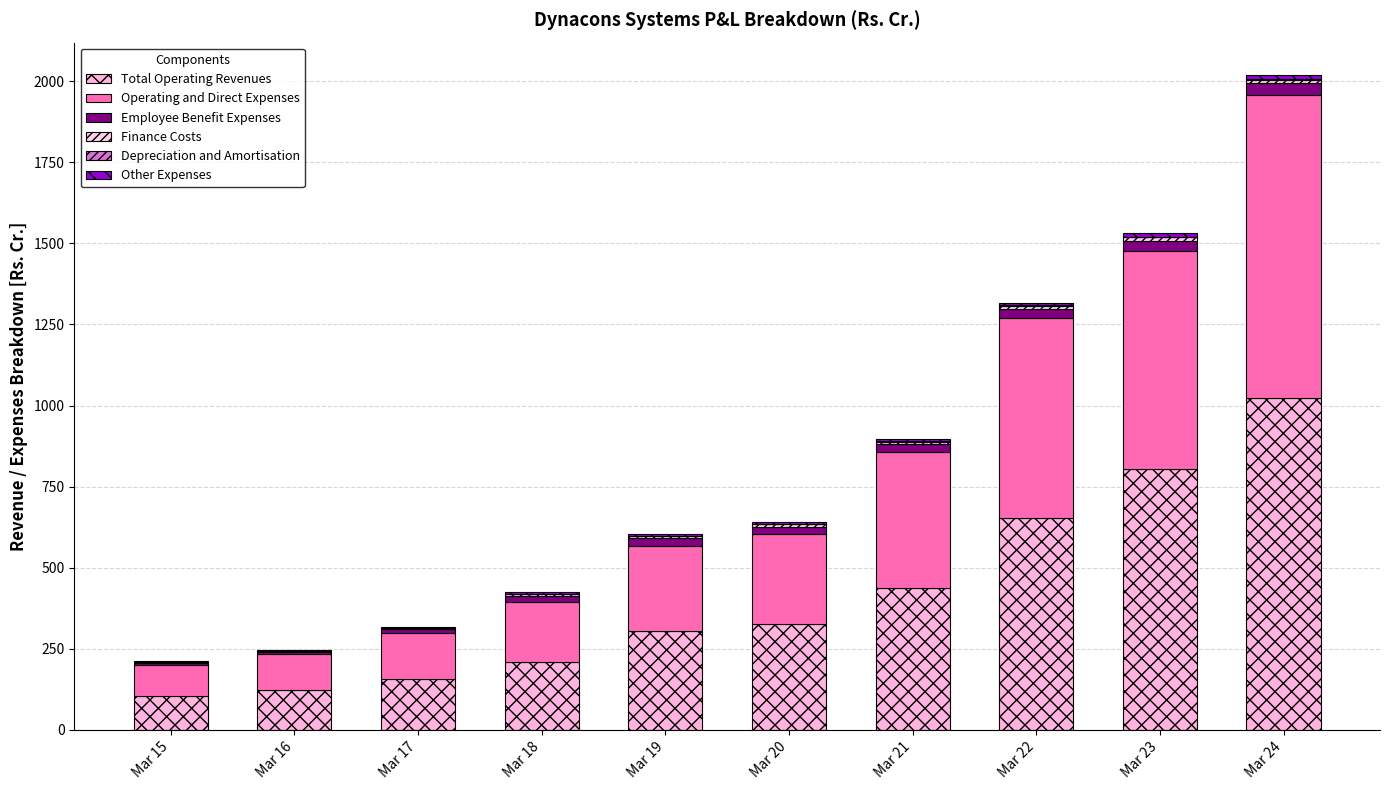

Are the bars horizontal?

No